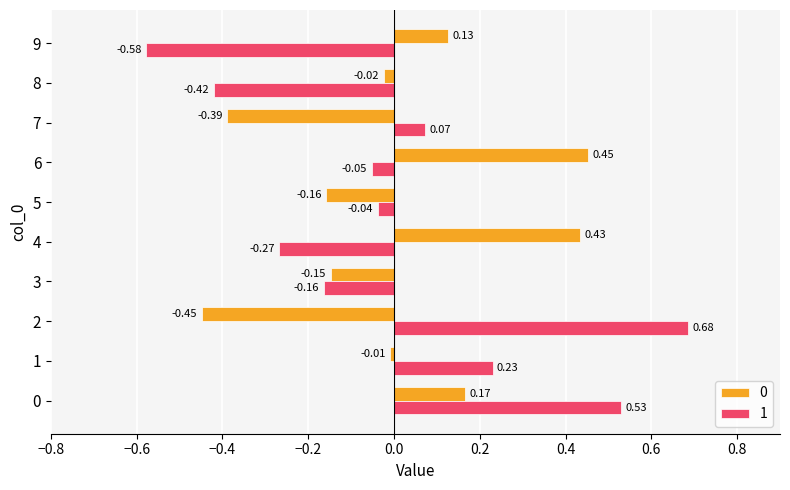

At how many categories does at least one series exceed 0?

7